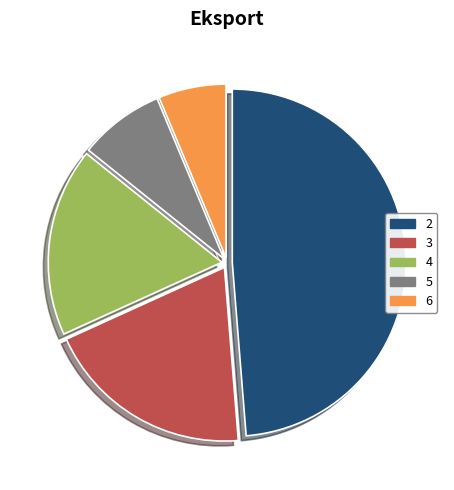

Is there any slice that represents more than half of the pie?

No